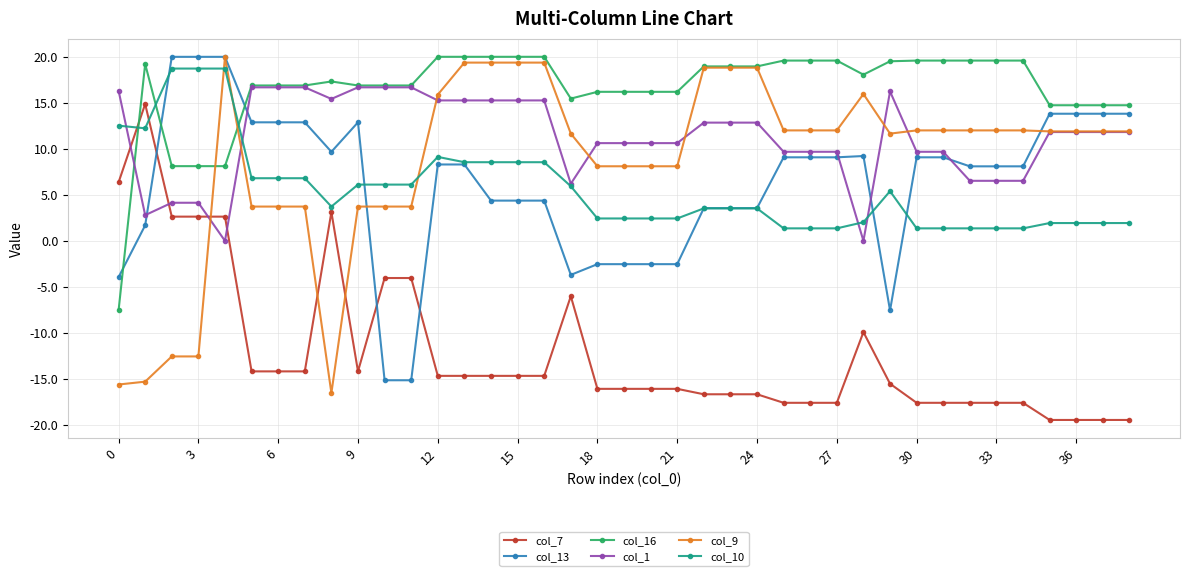

Which series has the largest total across all categories?

col_16